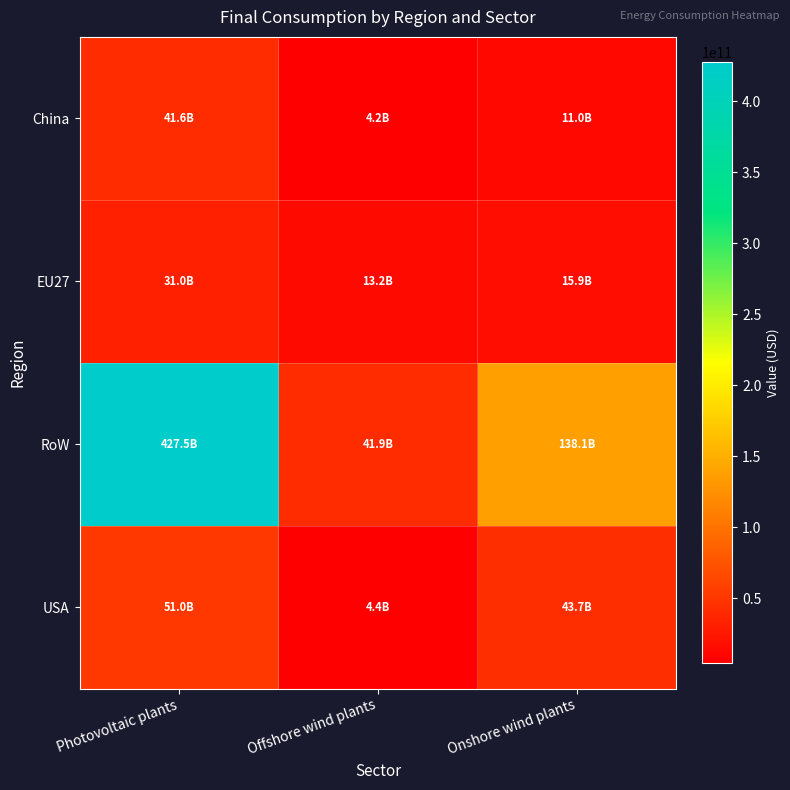

List the series in order of their peak value, lowest first.

EU27, China, USA, RoW